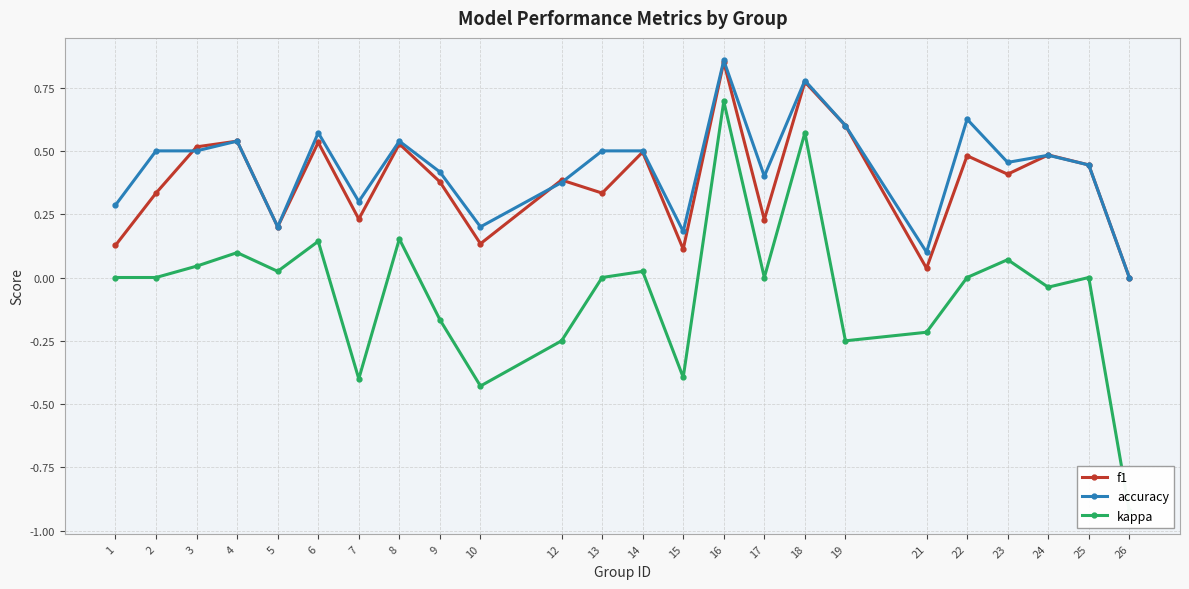

What is the maximum value for accuracy?

0.9